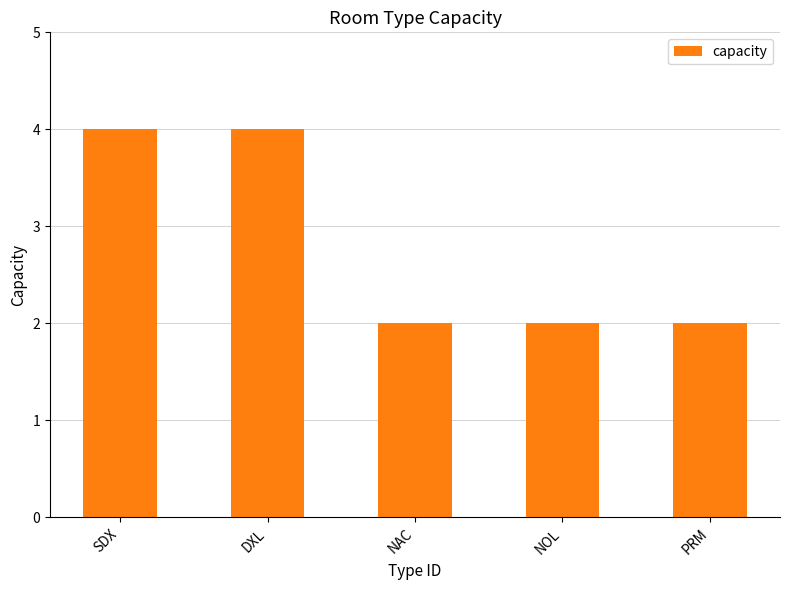

What is the greatest value displayed?

4